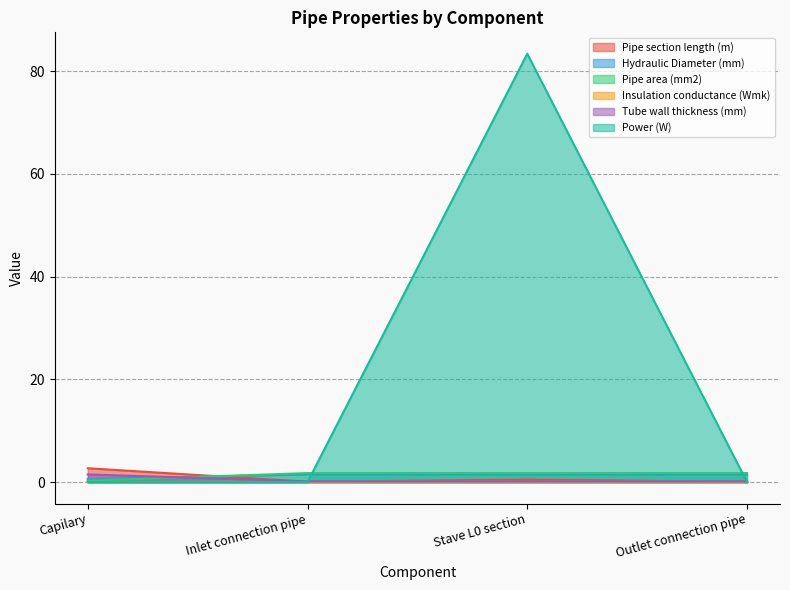

At which label is Hydraulic Diameter (mm) closest to 1?

Capilary